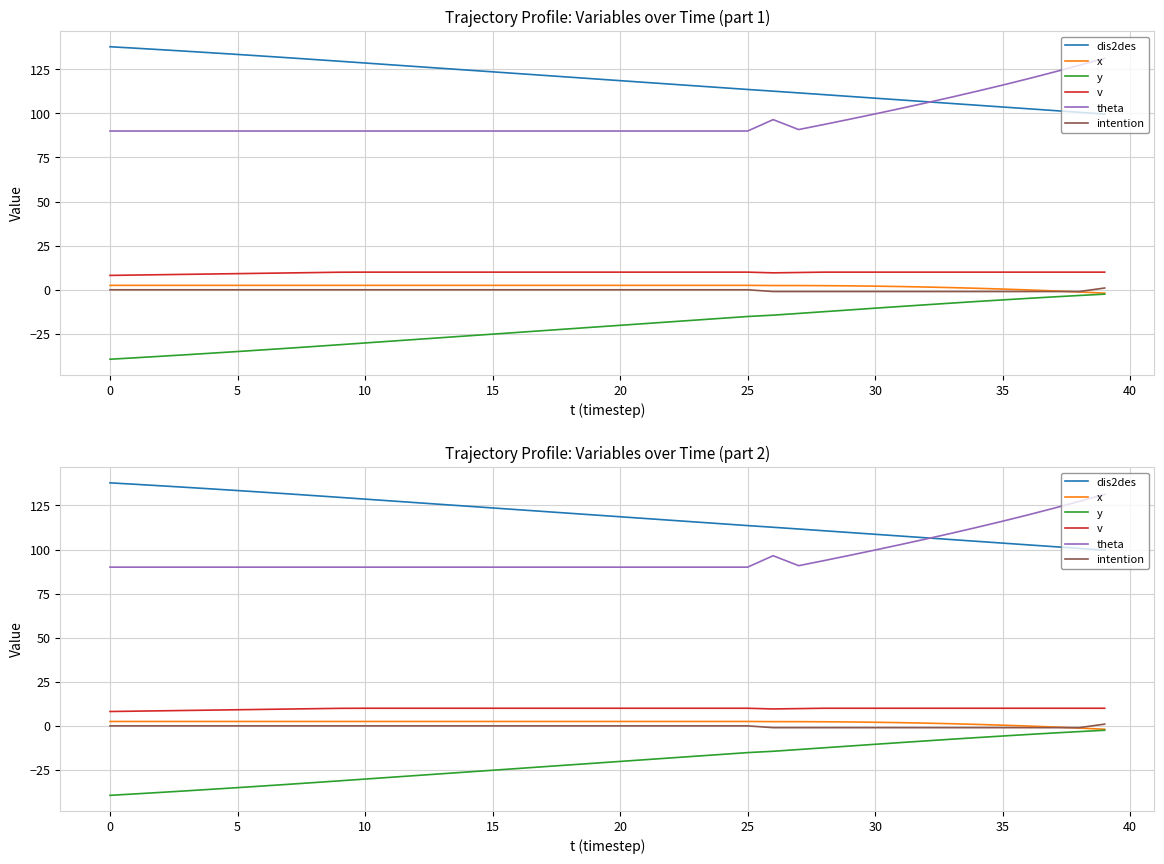

True or false: v and intention intersect in this chart.

False